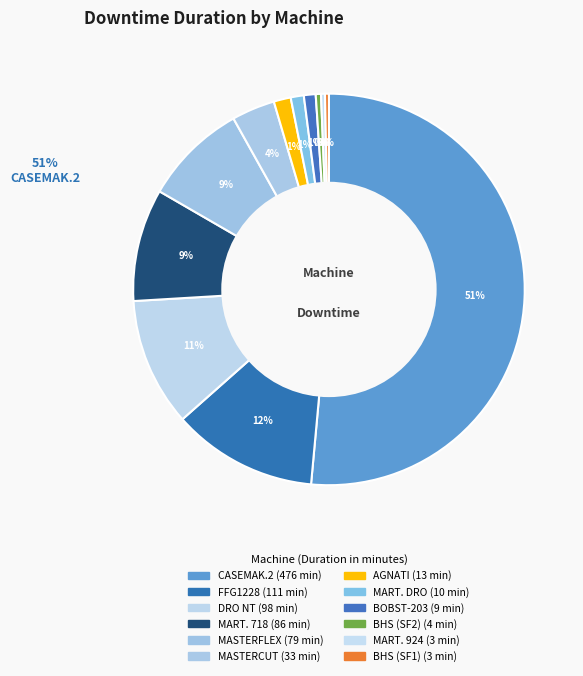

Count the number of slices in the pie.

12